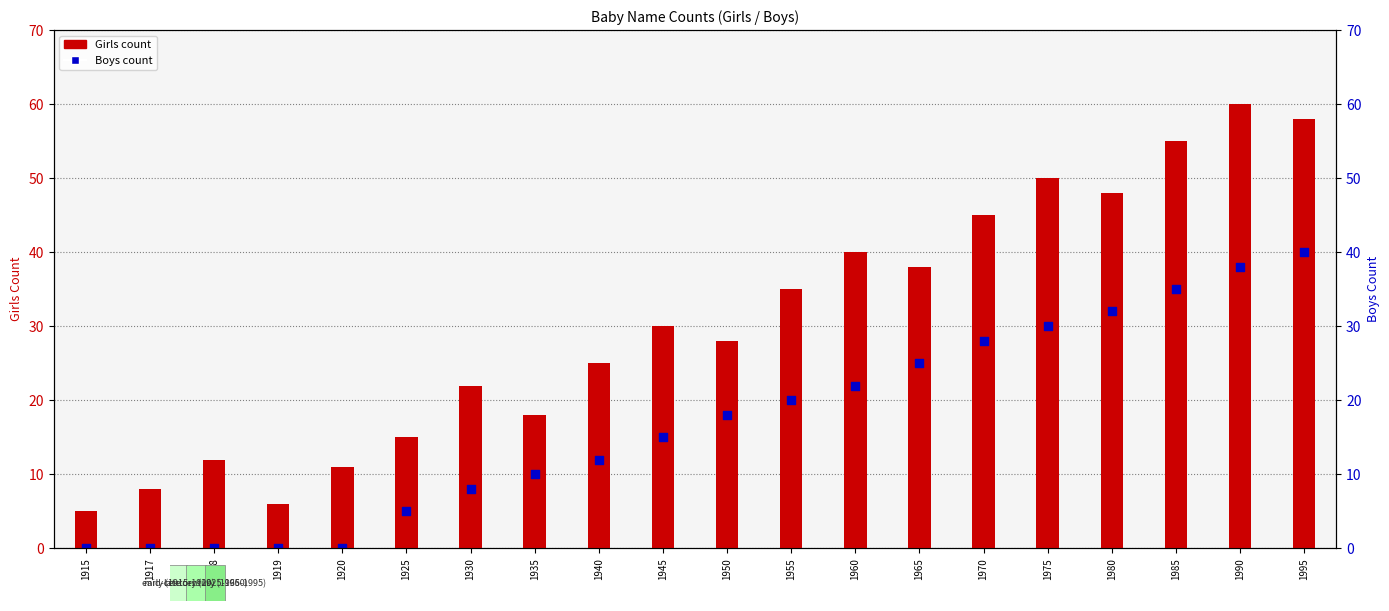

Which series has the largest total across all categories?

Girls